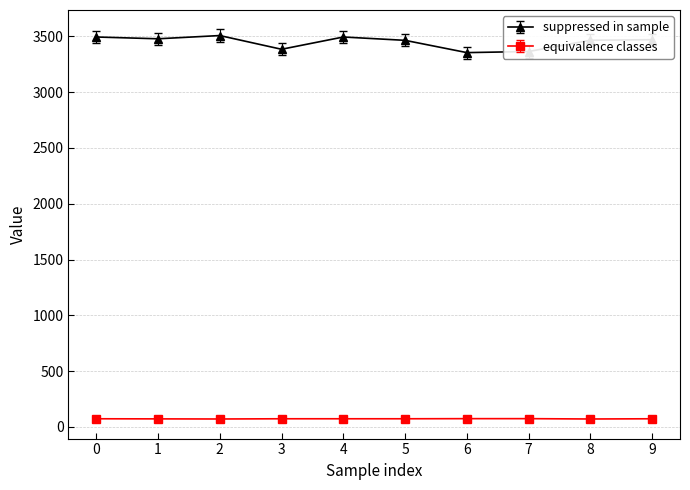

True or false: suppressed in sample has more than 0 points higher than both neighbors.

True